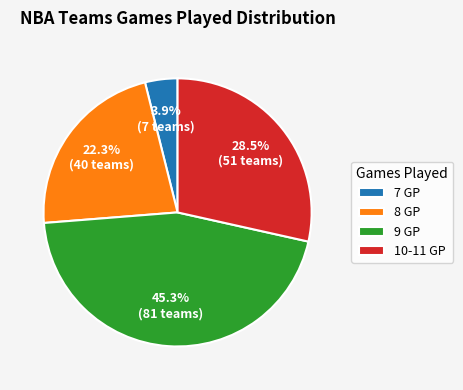

Approximately how many times larger is the value at 9 GP compared to 7 GP?

11.6